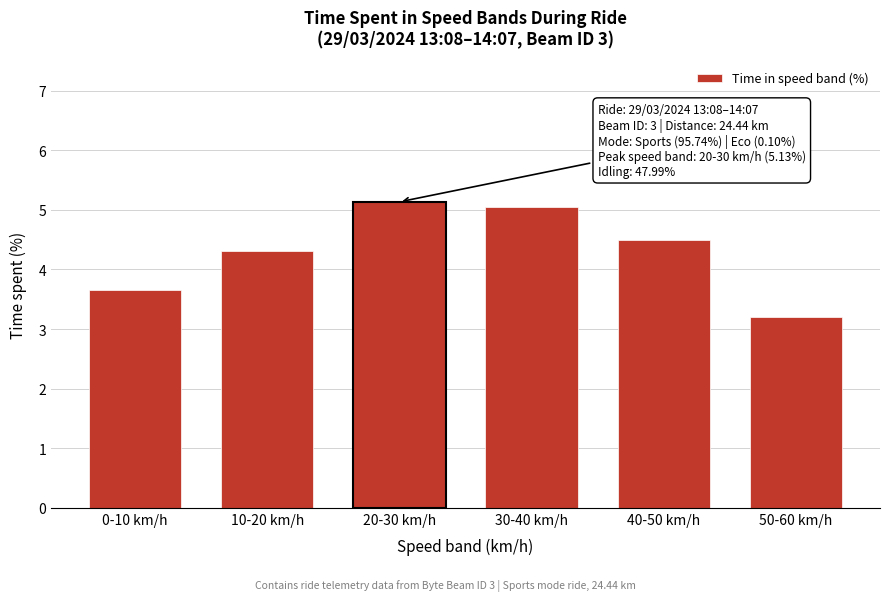

Reading left to right, what are all the values shown in this chart?

3.7	4.3	5.1	5.0	4.5	3.2